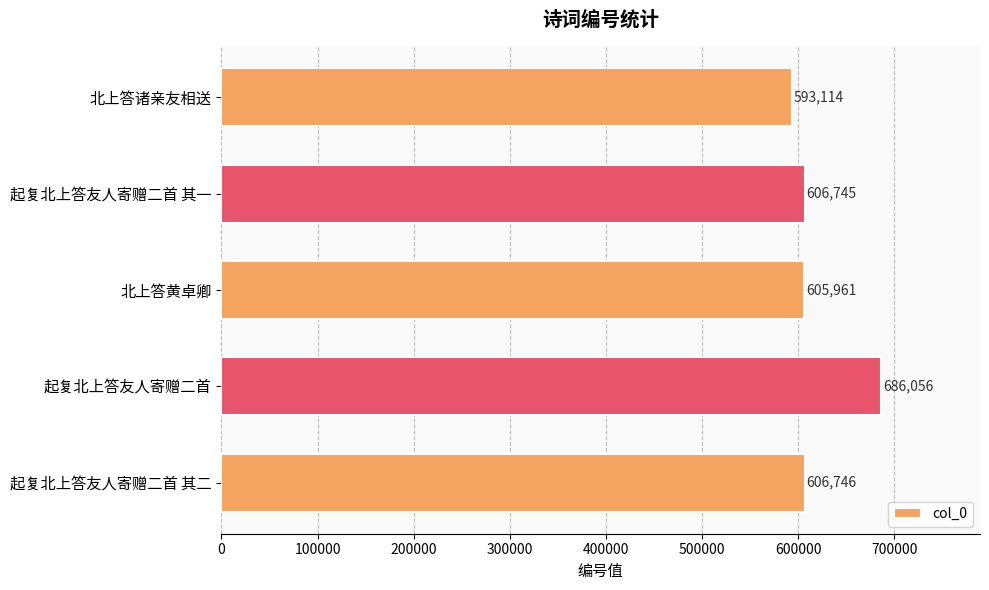

How many data points are less than 606745?

2